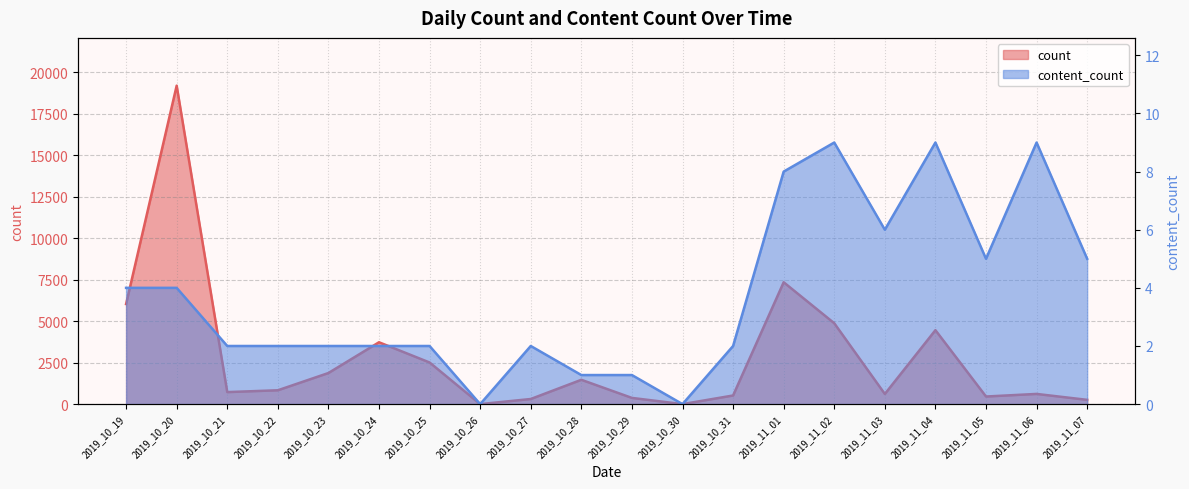

True or false: content_count and count cross at least once.

False